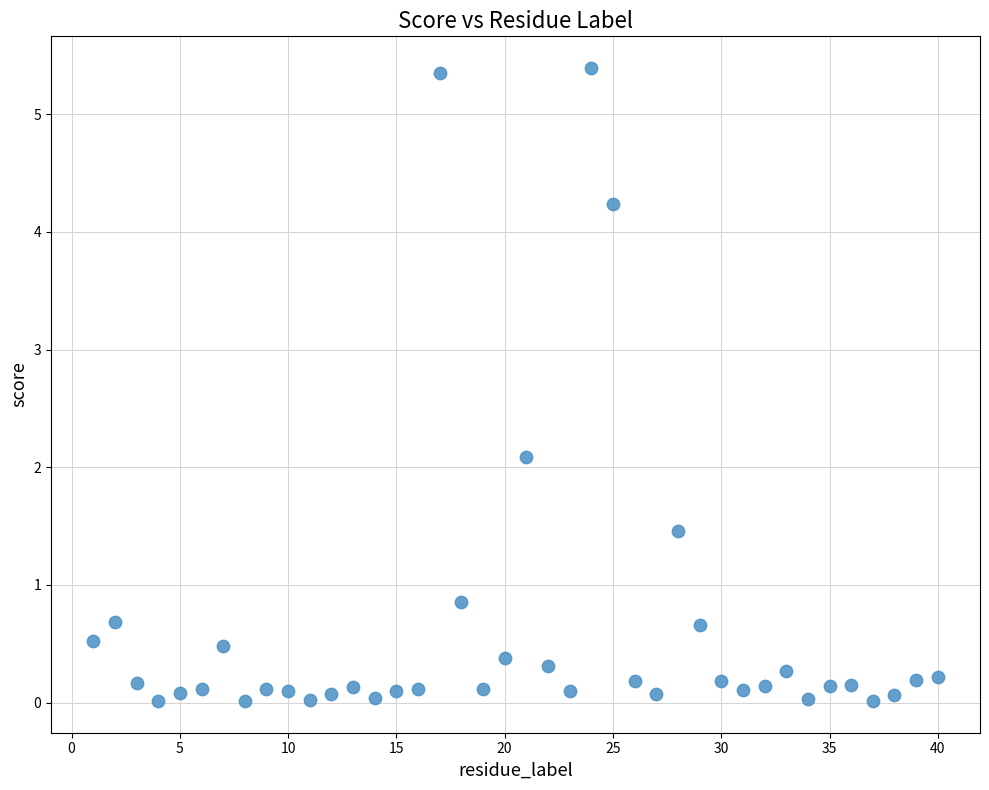

What Y value in the scatter plot is closest to 2?

2.1